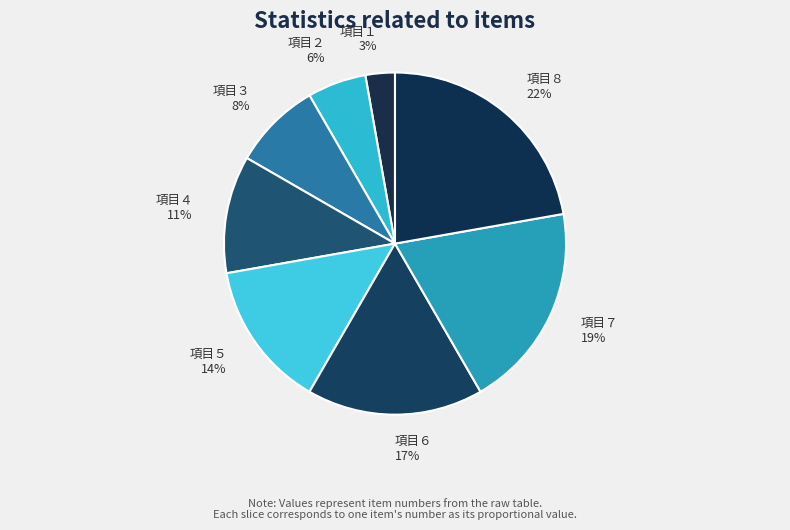

How many slices are in this pie chart?

8